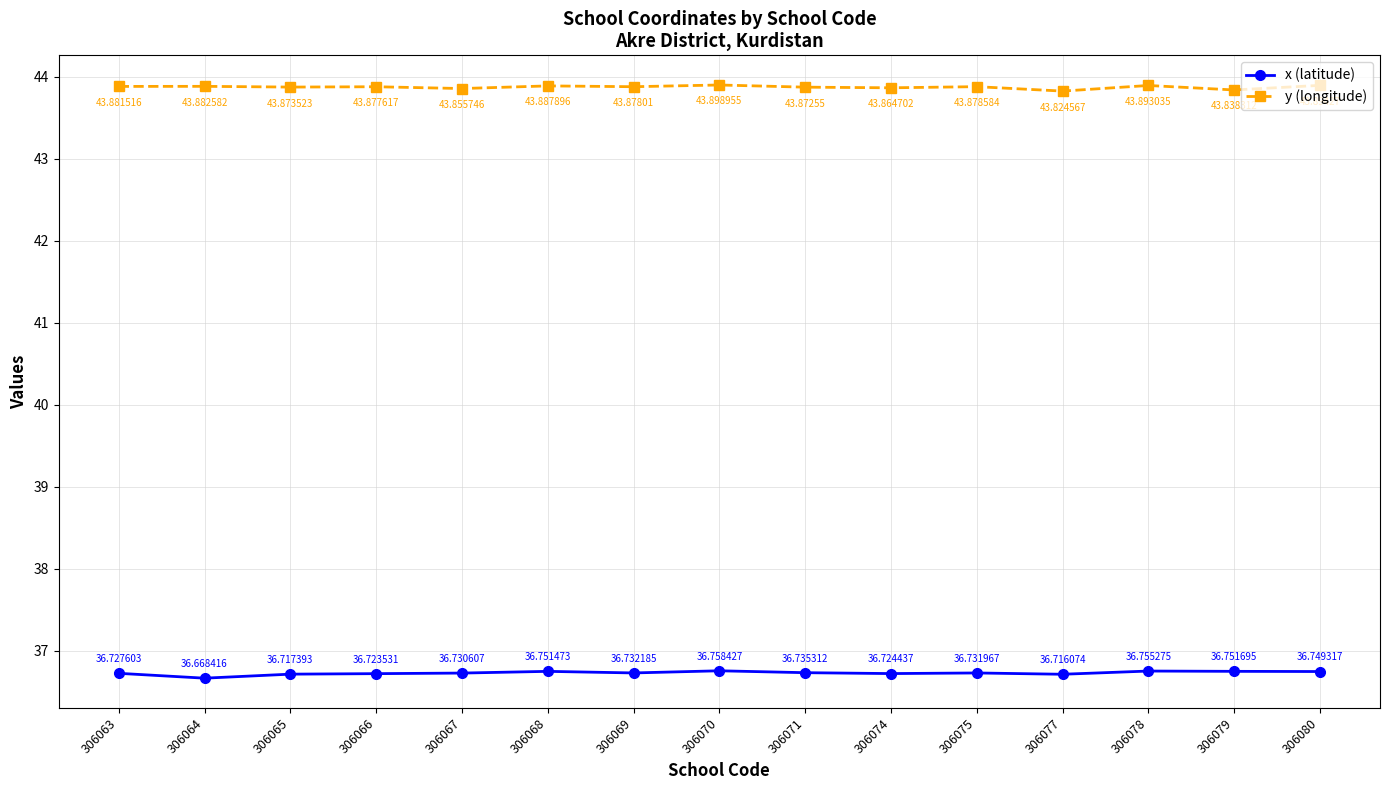

Rank the series by their maximum value, from highest to lowest.

y (longitude), x (latitude)